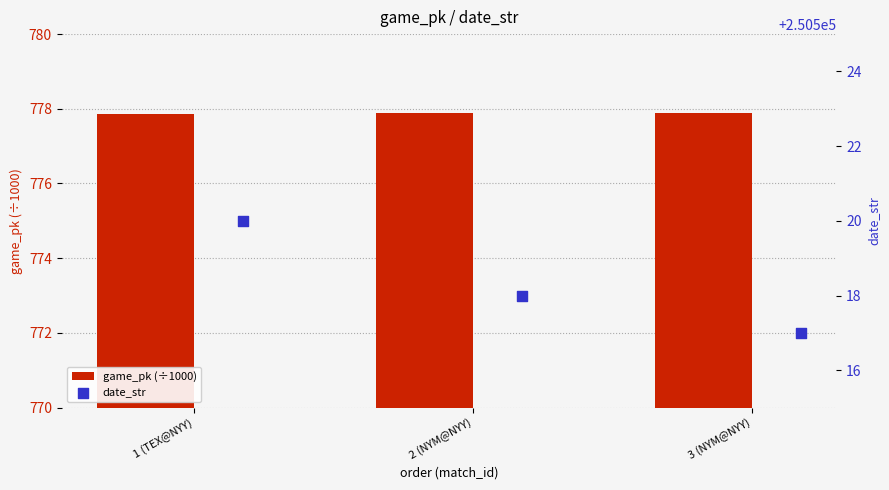

Which series reaches the maximum Y coordinate?

date_str